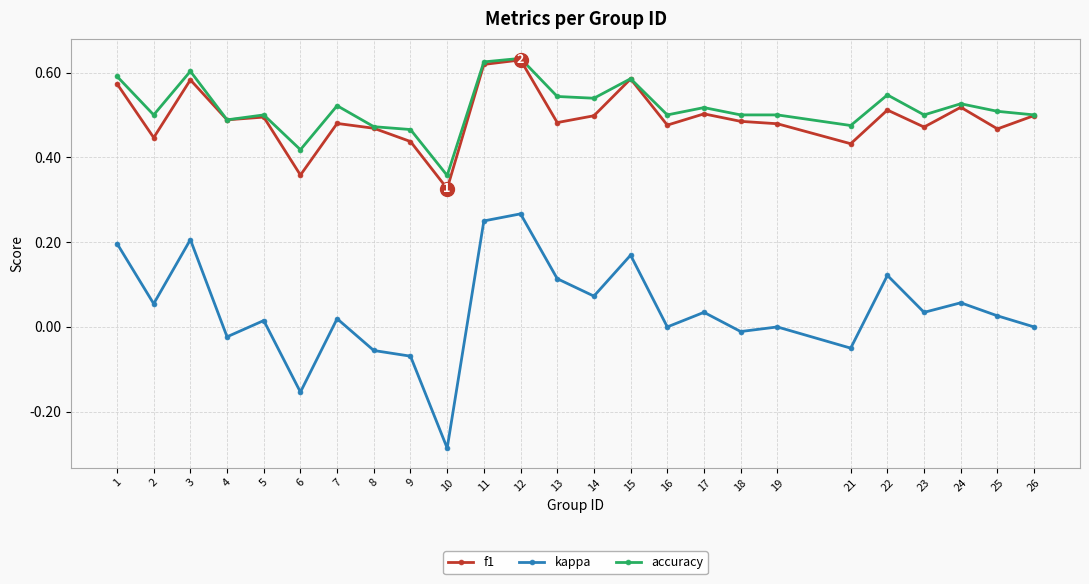

What are all the series names shown in the legend?

f1, kappa, accuracy